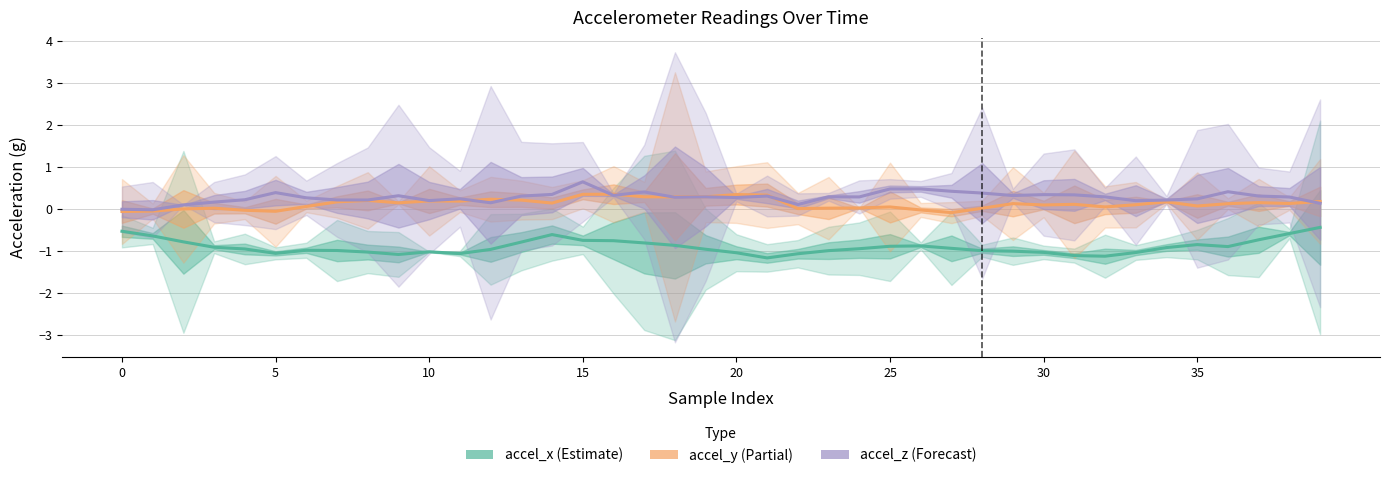

What is the total value across all series at 12?

-0.6